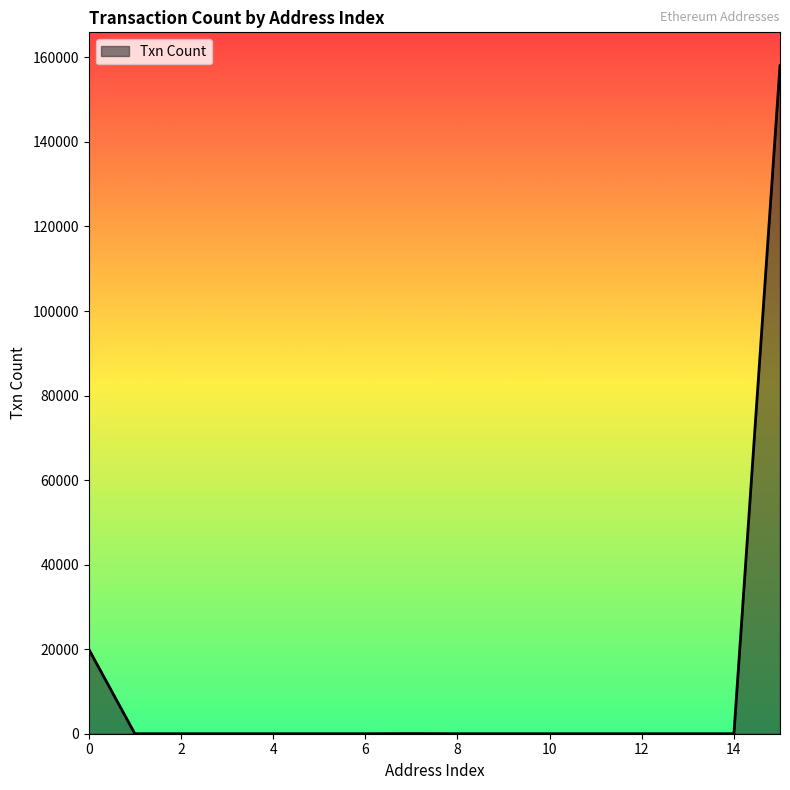

Count the number of categories in the chart.

16